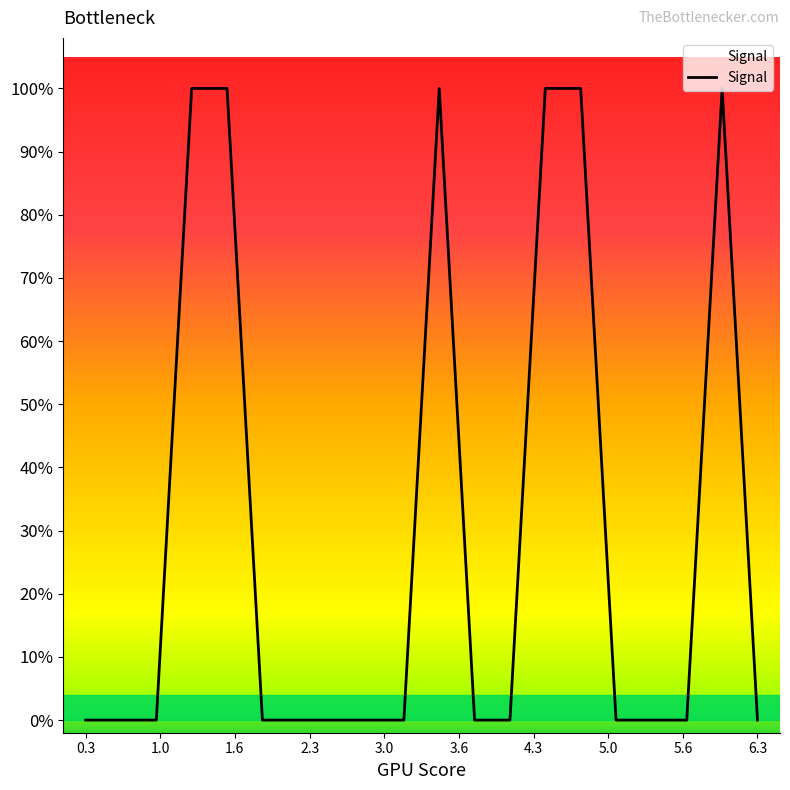

What is the difference between the maximum and minimum values?

1